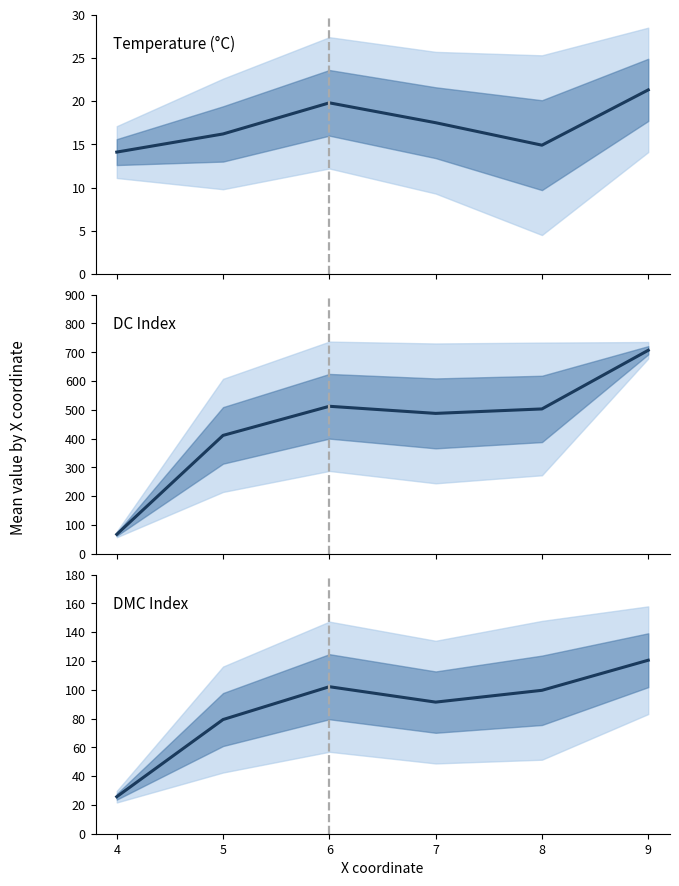

Reading left to right, what are all the values shown in this chart?

Temperature (°C): 4=14.1	5=16.2	6=19.8	7=17.5	8=14.9	9=21.3
DC Index: 4=67.6	5=411.2	6=512.3	7=487.6	8=503.1	9=706.8
DMC Index: 4=25.7	5=79.3	6=102.1	7=91.4	8=99.6	9=120.5